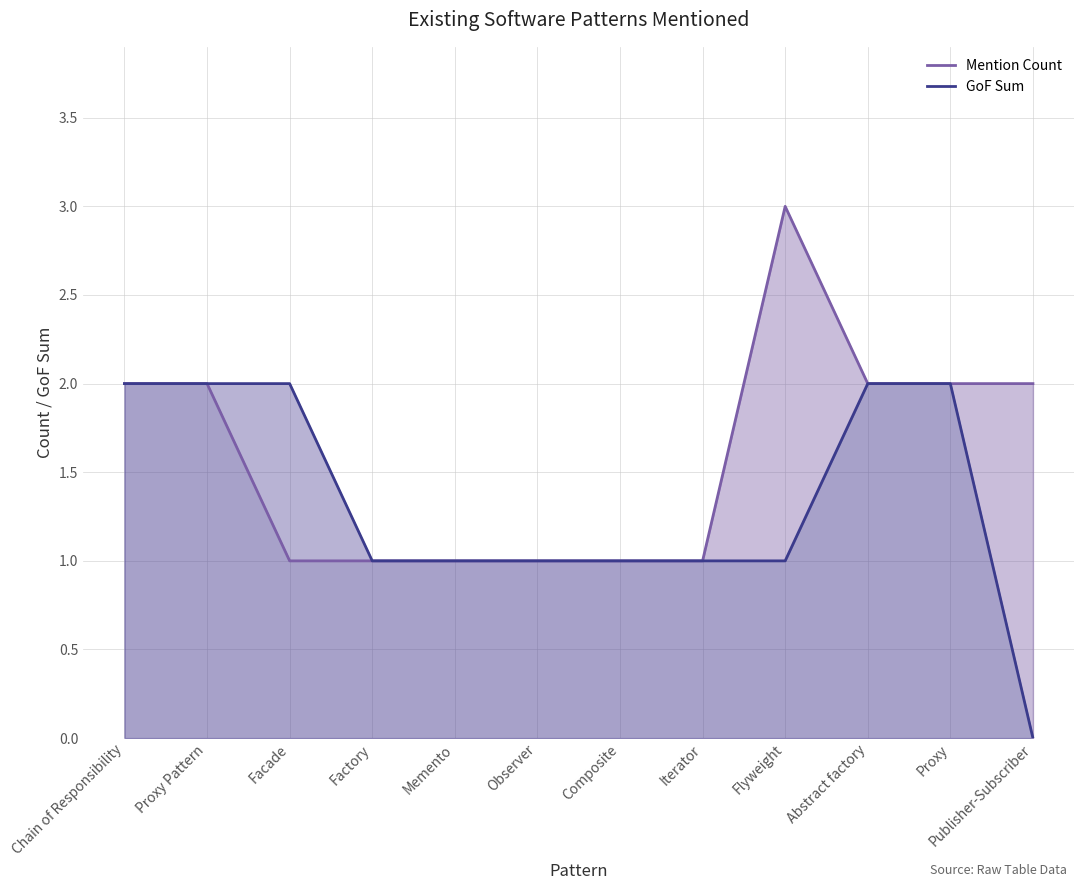

At which label is Mention Count closest to 2?

Chain of Responsibility